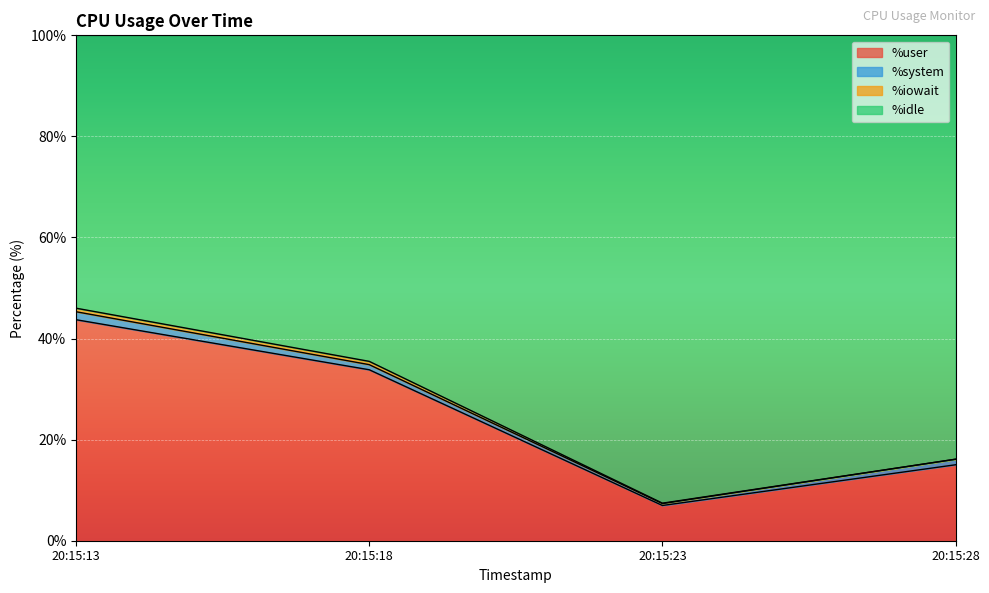

True or false: %idle and %user cross at least once.

False